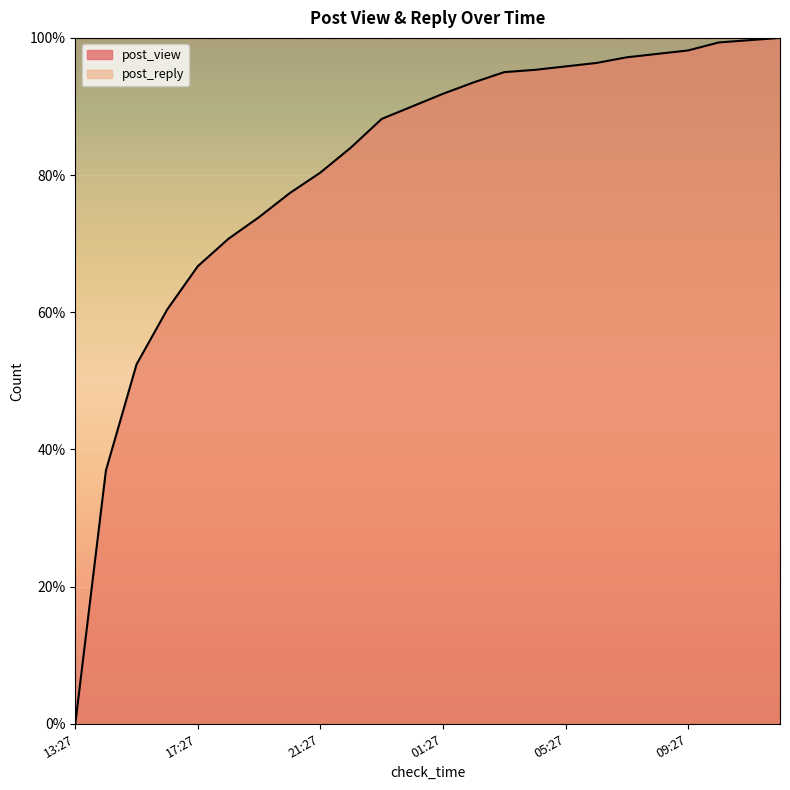

What is the difference between the maximum and minimum values?

100.0